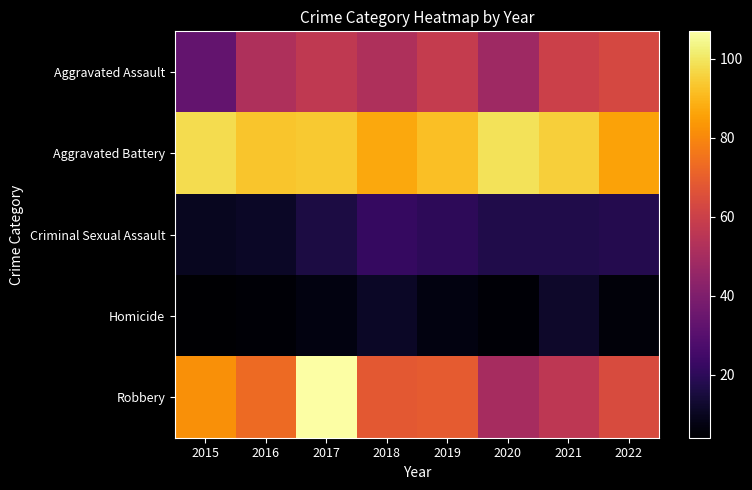

At which category is the sum across all series the highest?

2017